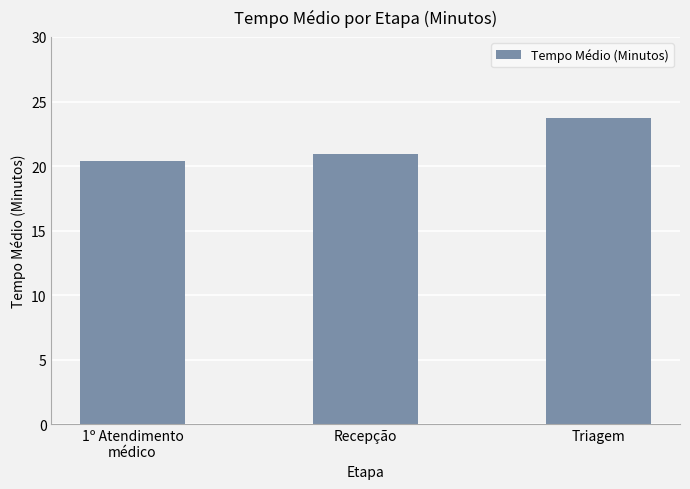

Which category has the lowest value across all series?

1º Atendimento
médico